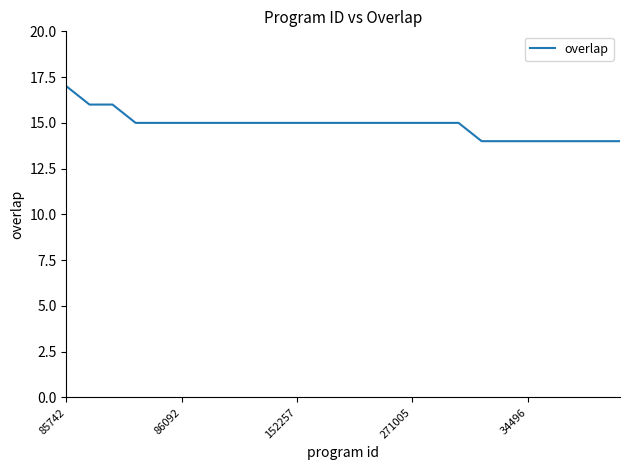

What is the smallest value displayed?

14